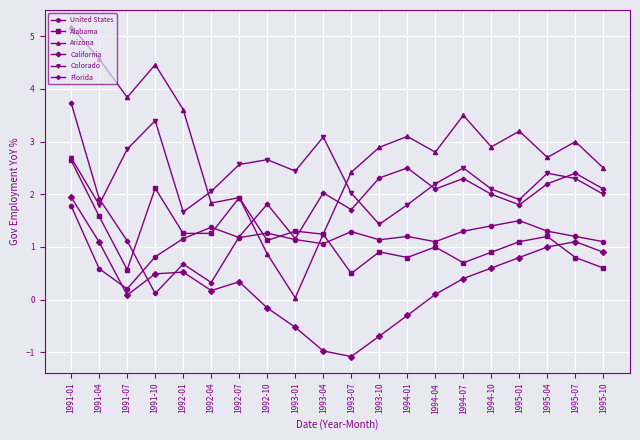

What is the maximum value shown in the chart?

5.2